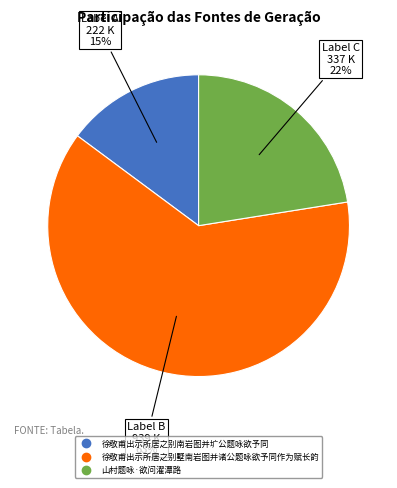

To the nearest percent, what is the difference between the 徐敬甫出示所居之别南岩图并圹公题咏欲予同 and 徐敬甫出示所居之别墅南岩图并诸公题咏欲予同作为赋长韵 slice percentages?

48%